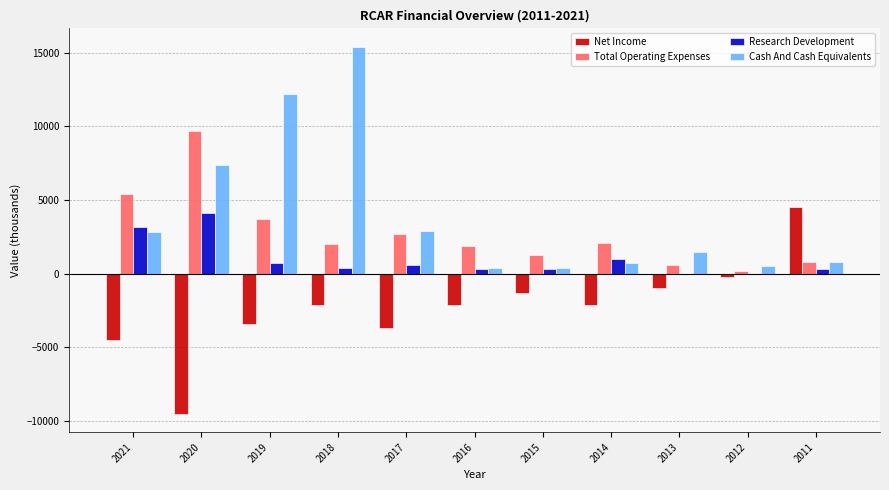

Is it true that Cash And Cash Equivalents equals 400 at 2016?

True